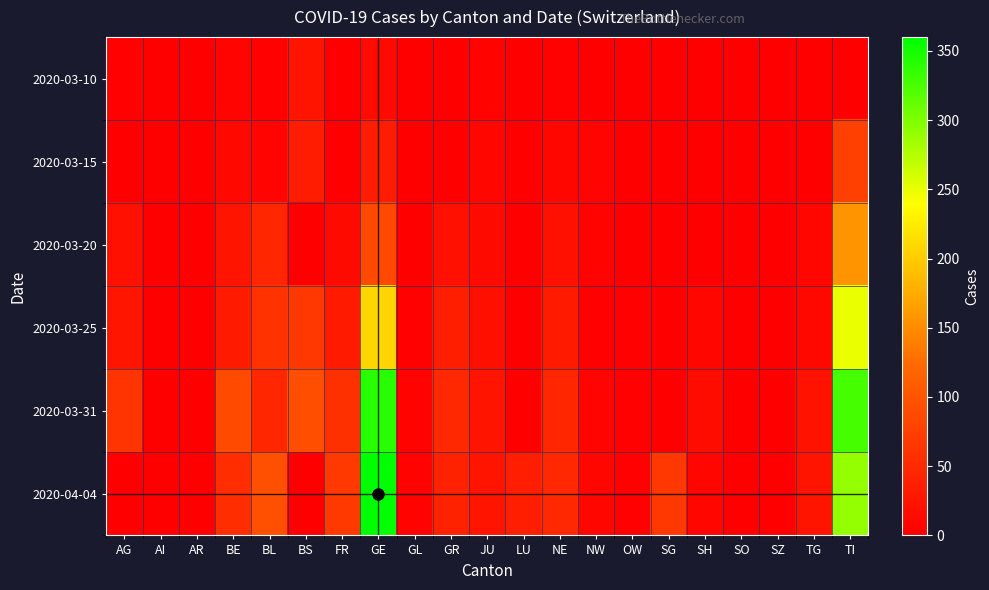

Which has a higher value, GL or SG?

GL